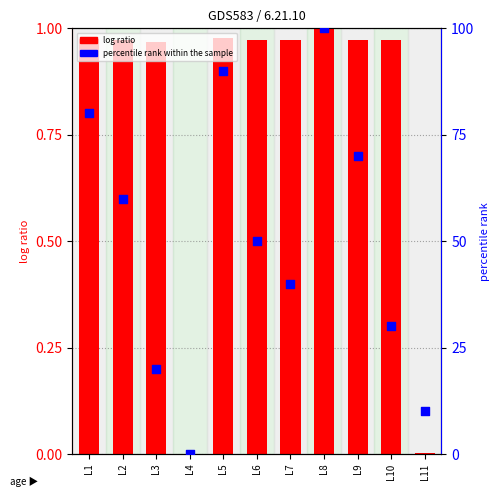

At how many categories does at least one series exceed 72?

3